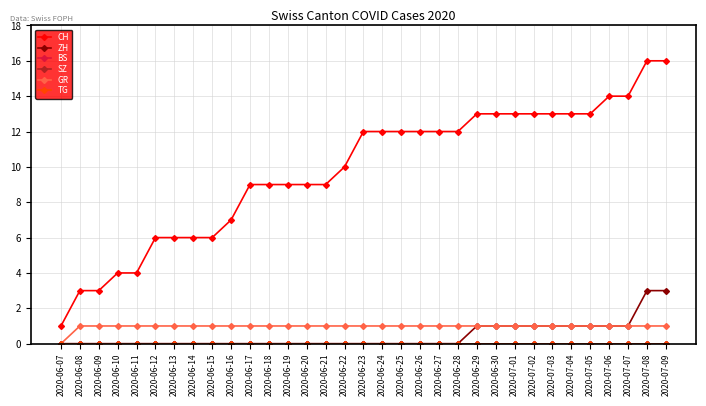

Does the chart have visible grid lines?

Yes